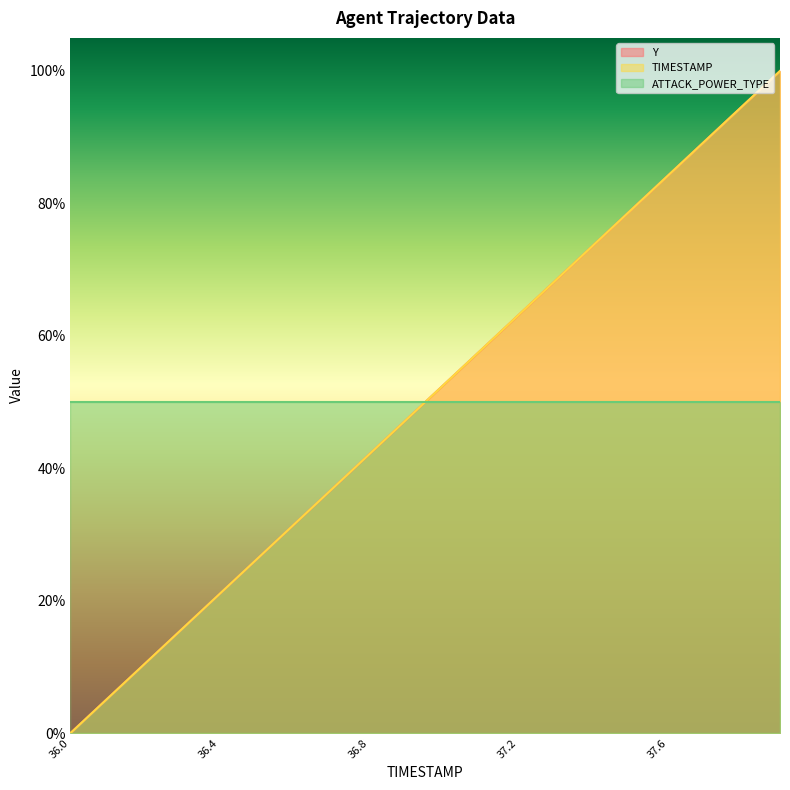

The value of Y at 36.0 is 0.0. True or false?

True